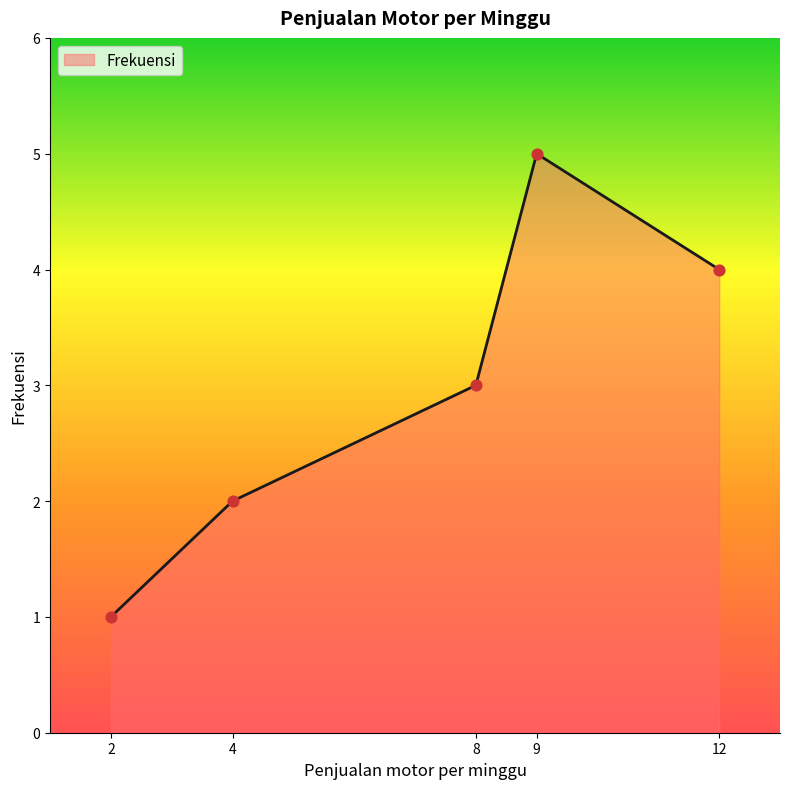

What is the change in value from 8 to 9?

+2